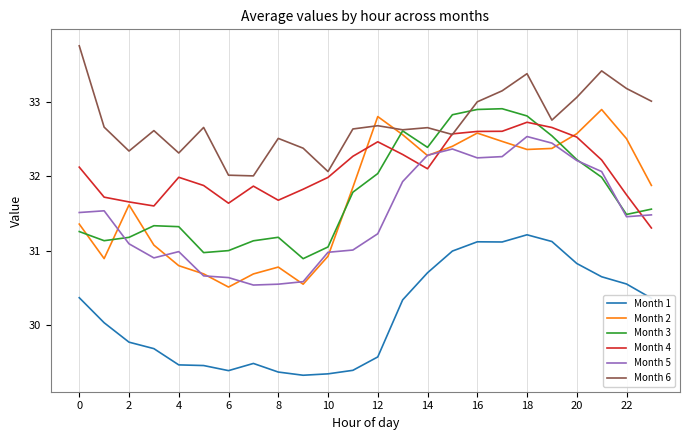

Which series has the widest spread of values?

Month 2